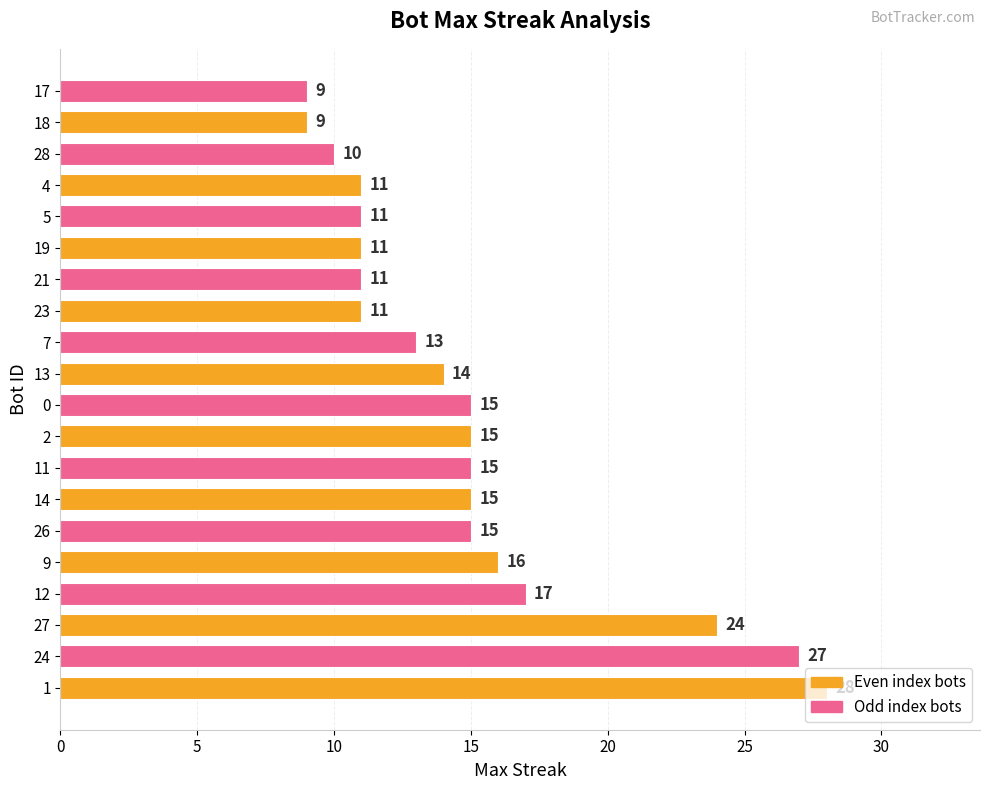

Is it true that the value at 26 is 15?

True